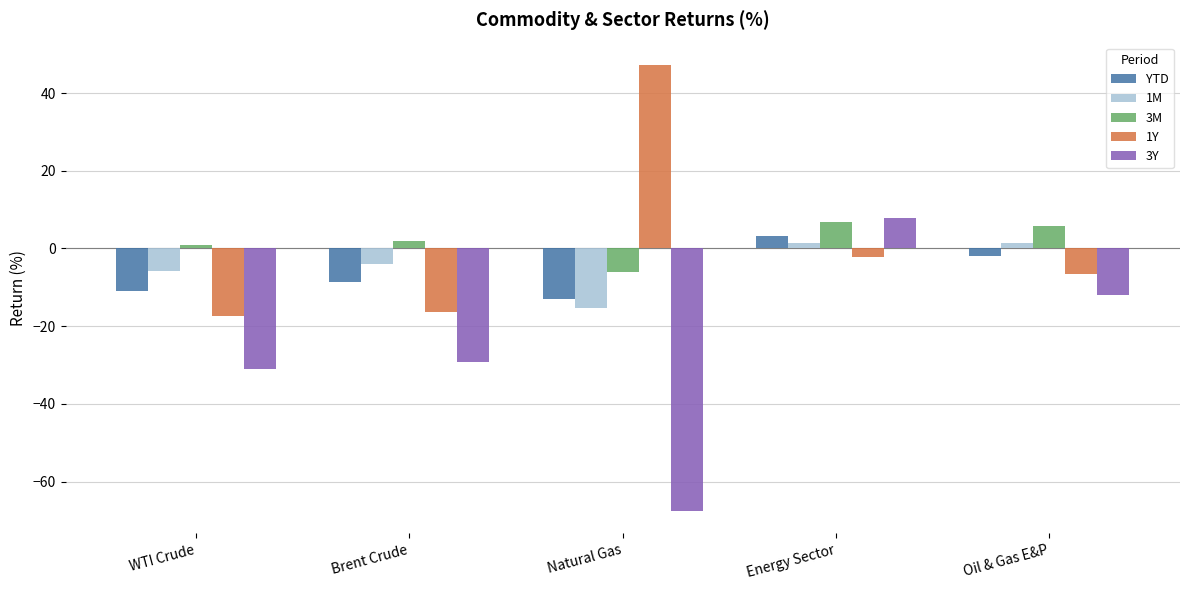

Which series changed the most between Brent Crude and Oil & Gas E&P?

3Y